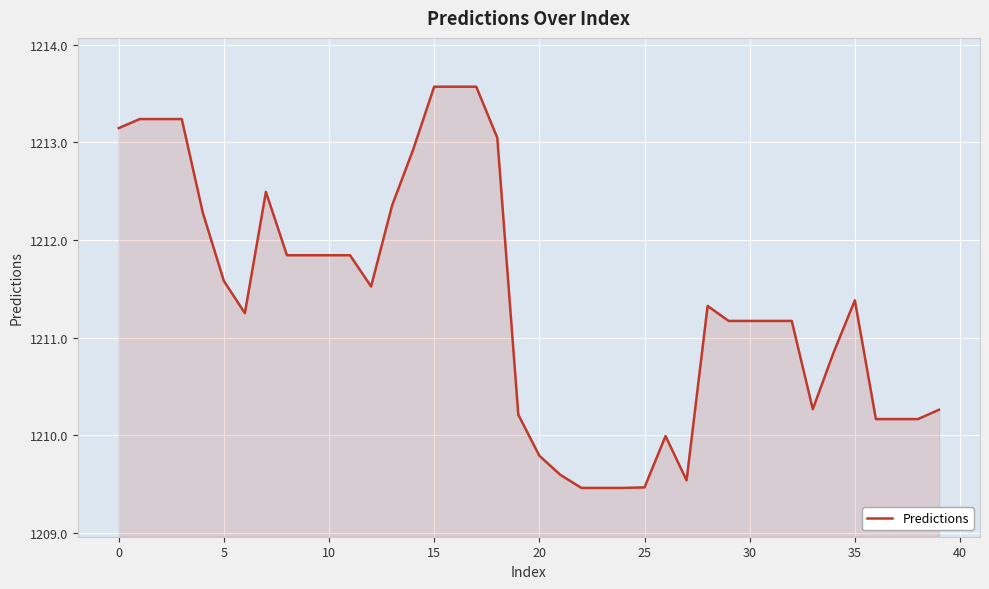

What is the minimum value shown in the chart?

1209.5